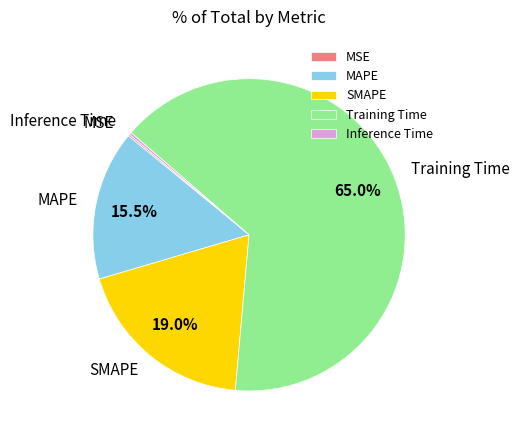

Do MAPE and SMAPE together represent more than half of the pie?

No